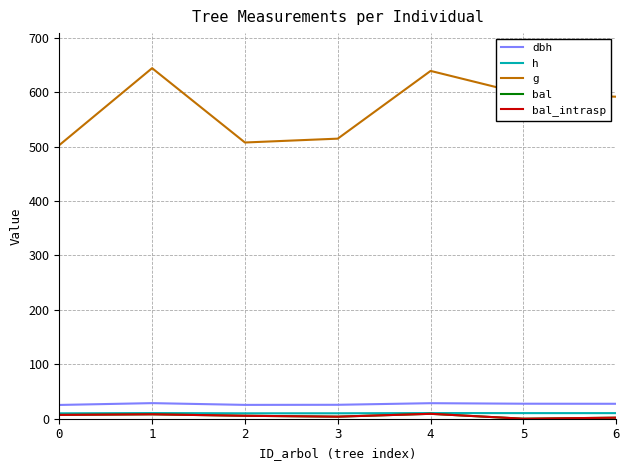

Is this an area chart (filled region under the line)?

No